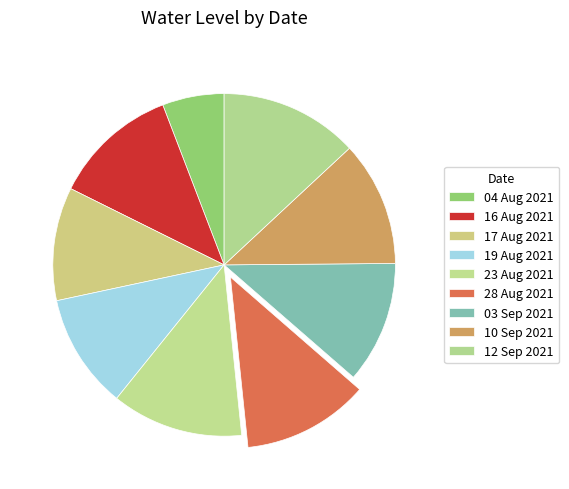

Rank the categories by value from lowest to highest.

04 Aug 2021, 17 Aug 2021, 19 Aug 2021, 03 Sep 2021, 10 Sep 2021, 16 Aug 2021, 28 Aug 2021, 23 Aug 2021, 12 Sep 2021